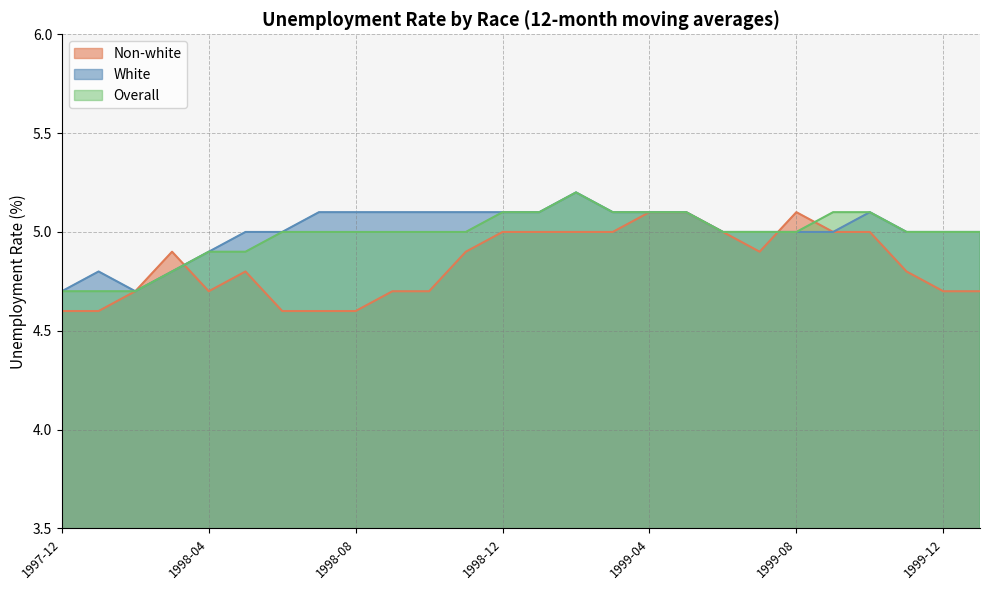

Rank the series by their maximum value, from highest to lowest.

White, Overall, Non-white